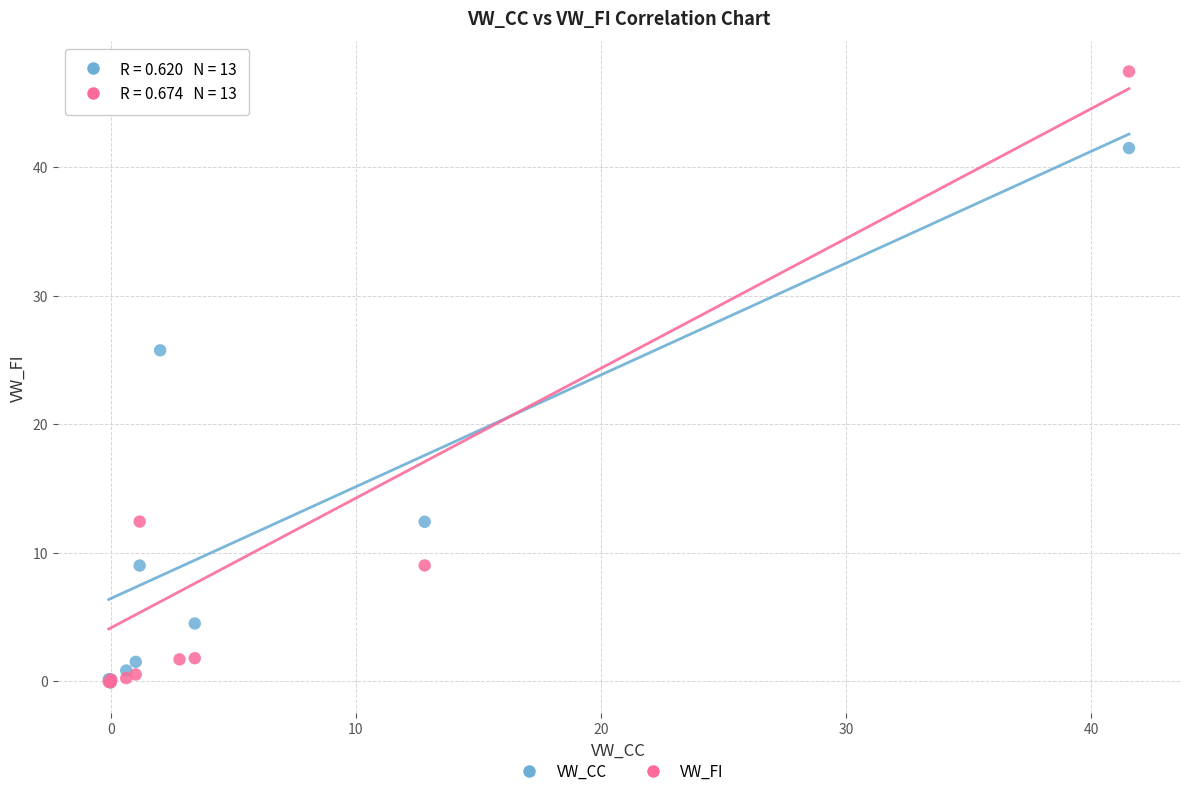

What are all the series names shown in the legend?

VW_CC, VW_FI